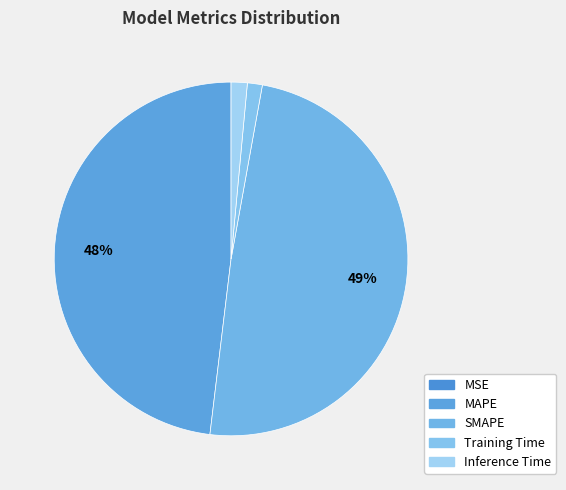

How many segments does this pie chart have?

5